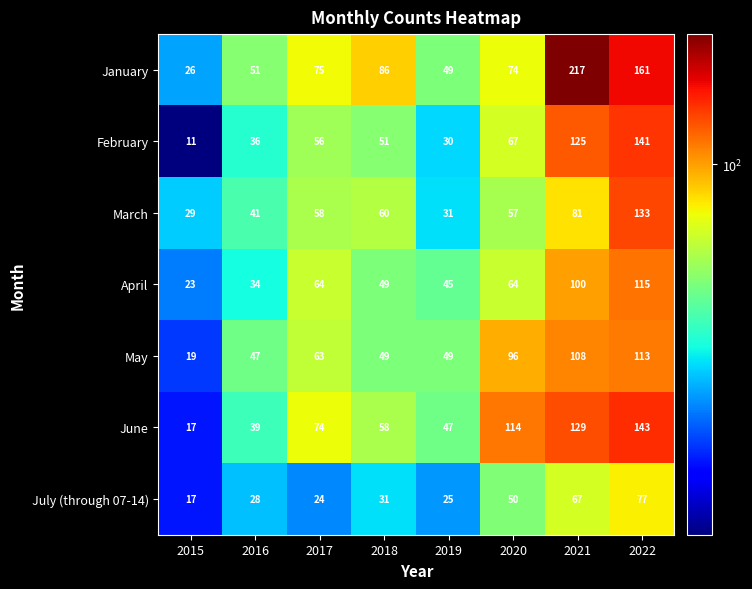

What is the smallest value displayed?

11